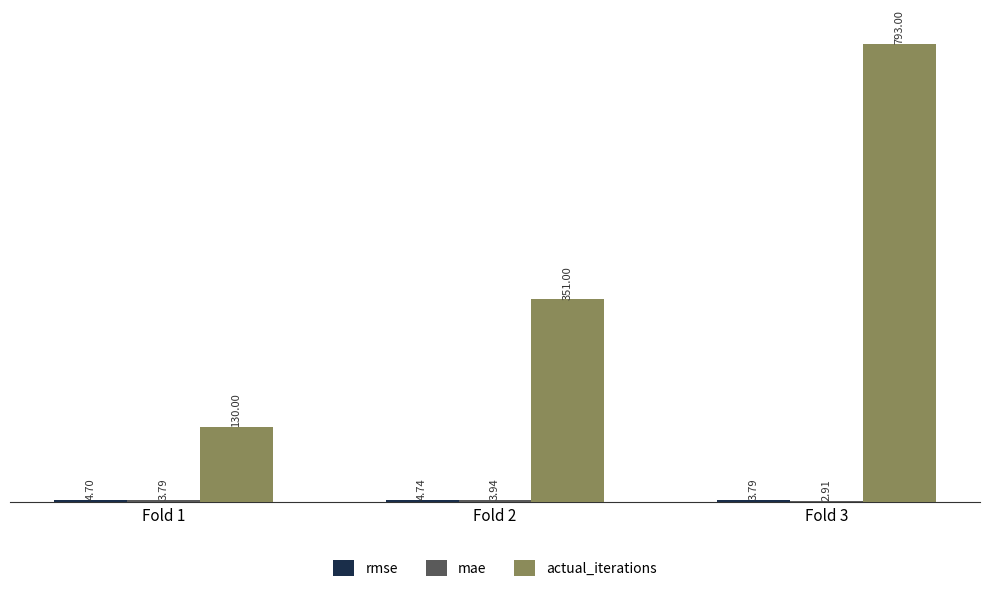

What is the difference between the actual_iterations values at Fold 1 and Fold 3?

663.0